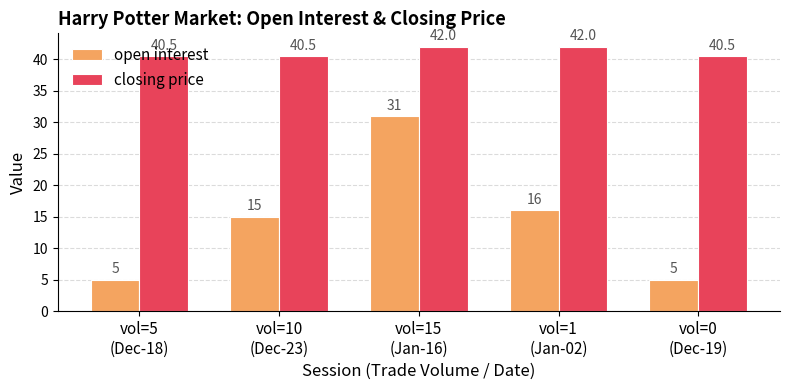

How many categories are shown in the chart?

5